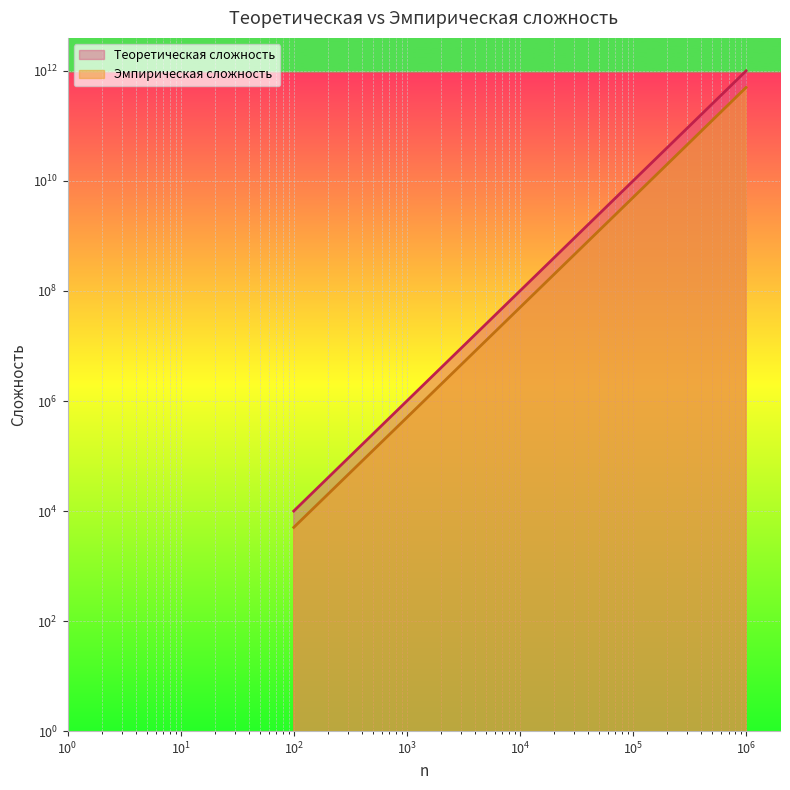

Rank the categories by Эмпирическая сложность value from highest to lowest.

1000000, 100000, 10000, 1000, 100